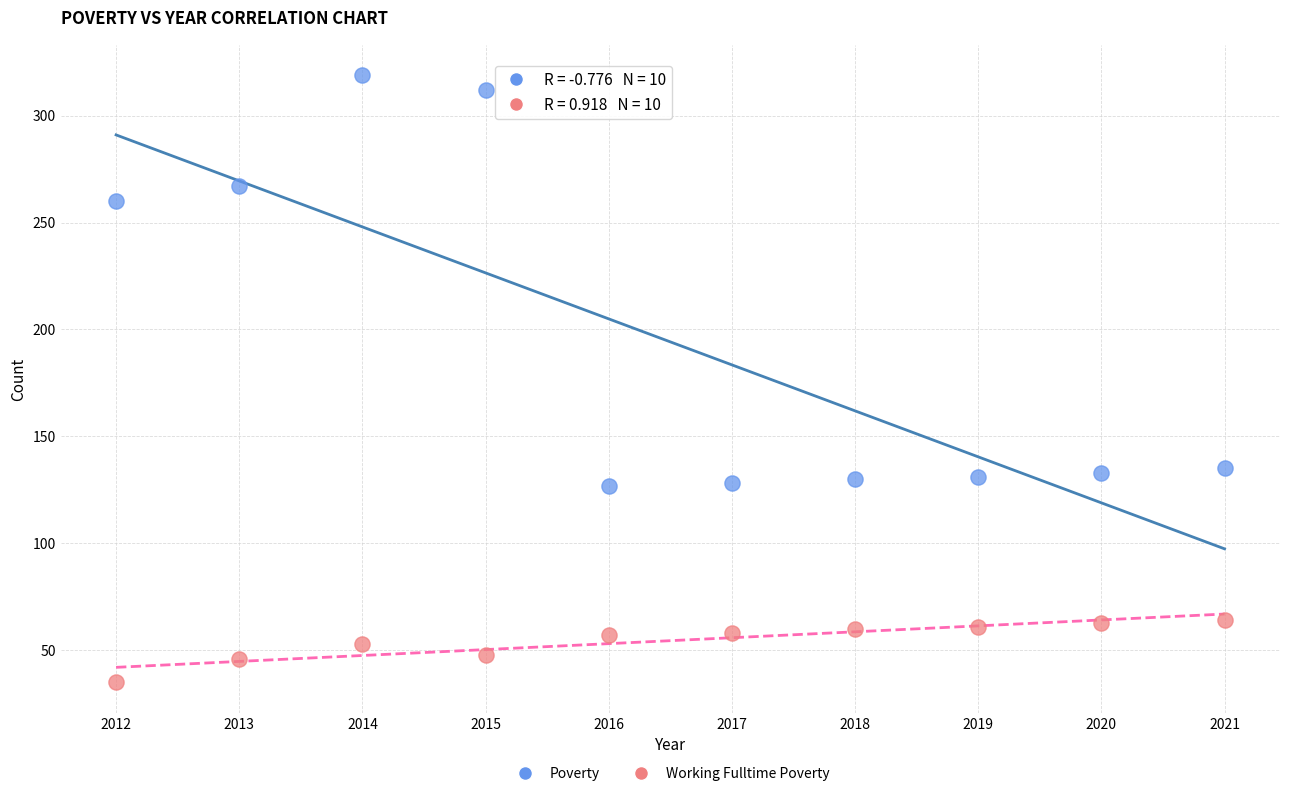

In the Poverty series, what Y value is closest to 223?

260